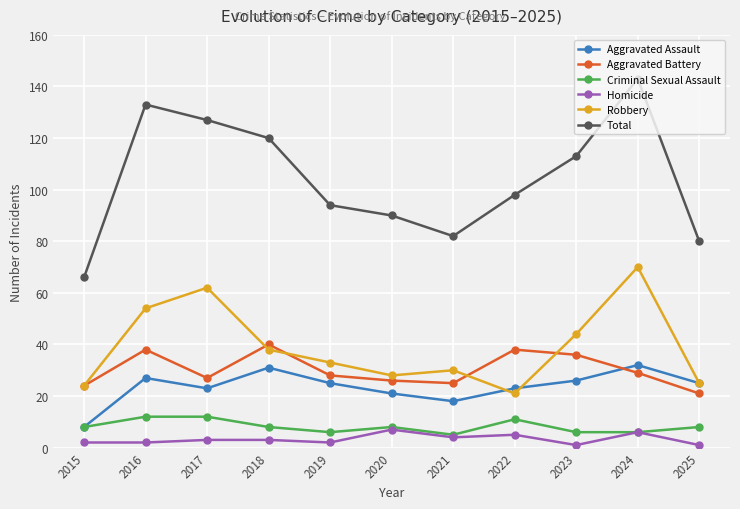

Rank the series at 2016 from highest to lowest value.

Total, Robbery, Aggravated Battery, Aggravated Assault, Criminal Sexual Assault, Homicide